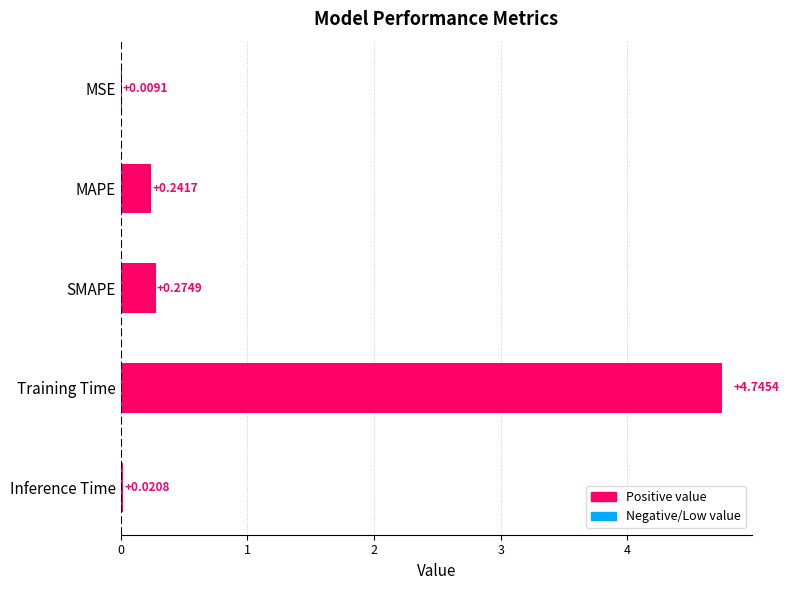

Which has a higher value, MAPE or Inference Time?

MAPE